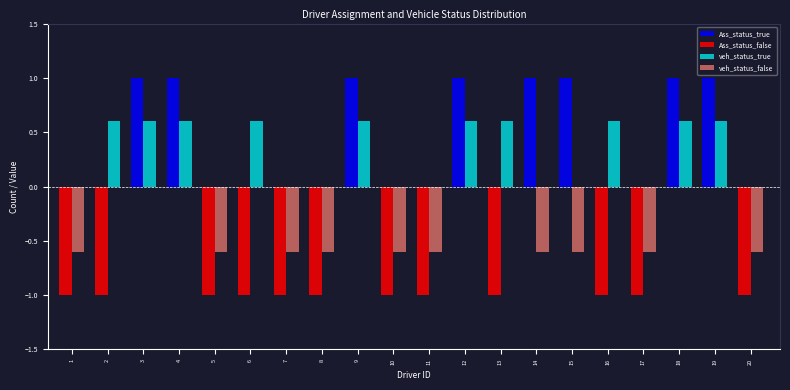

Is the value of Ass_status_false at 5 greater than the value of veh_status_false at 2?

No